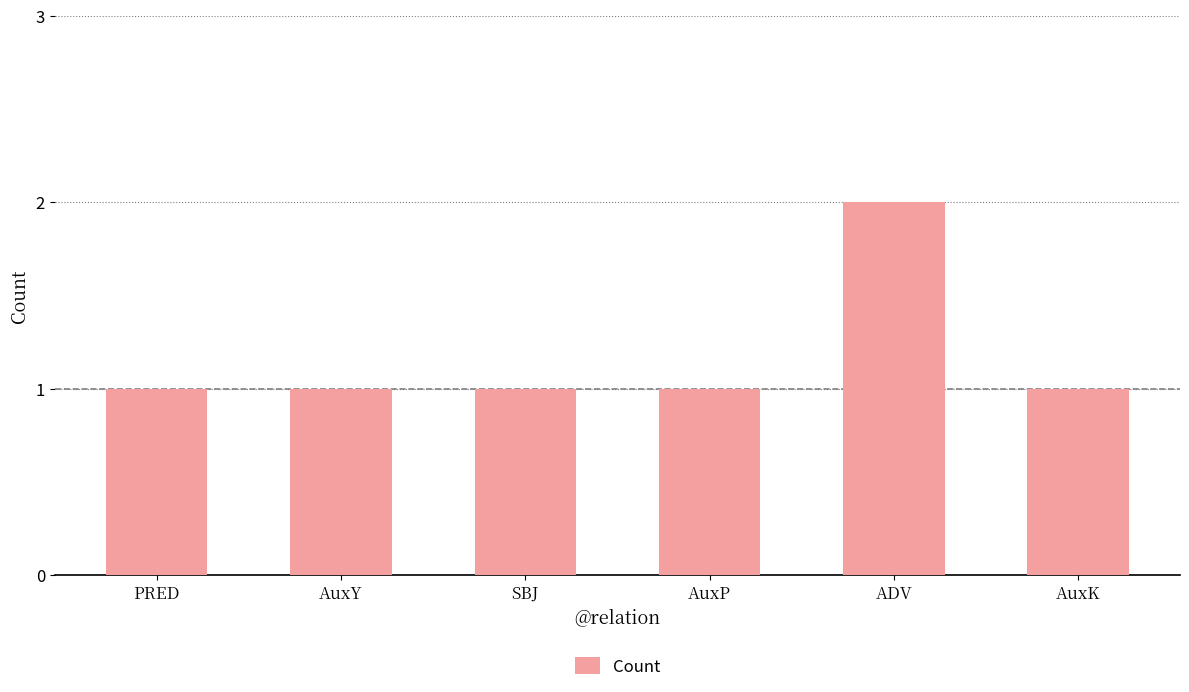

How many data points does each series have?

6